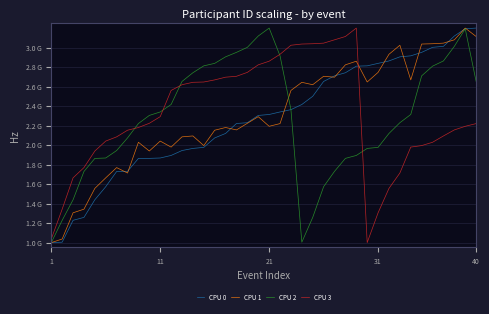

What is the greatest value displayed?

3.2